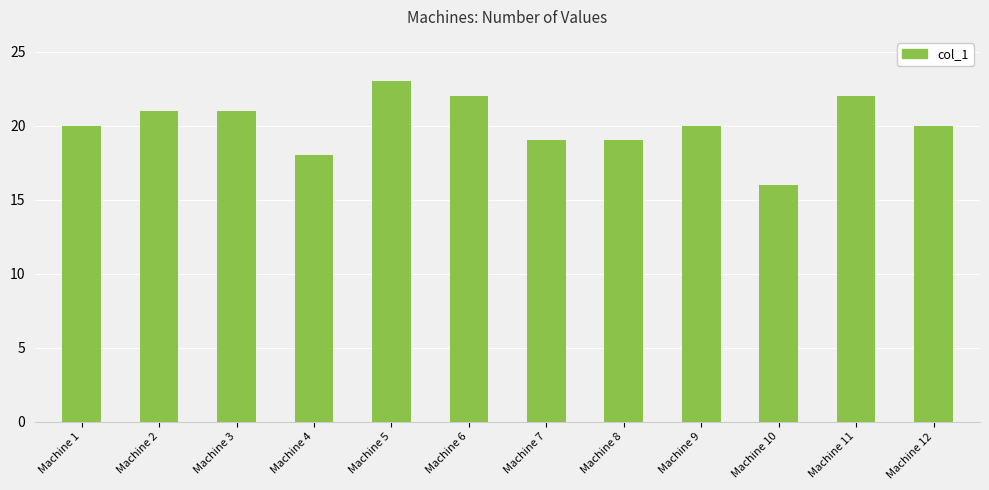

What is the sum of all values?

241